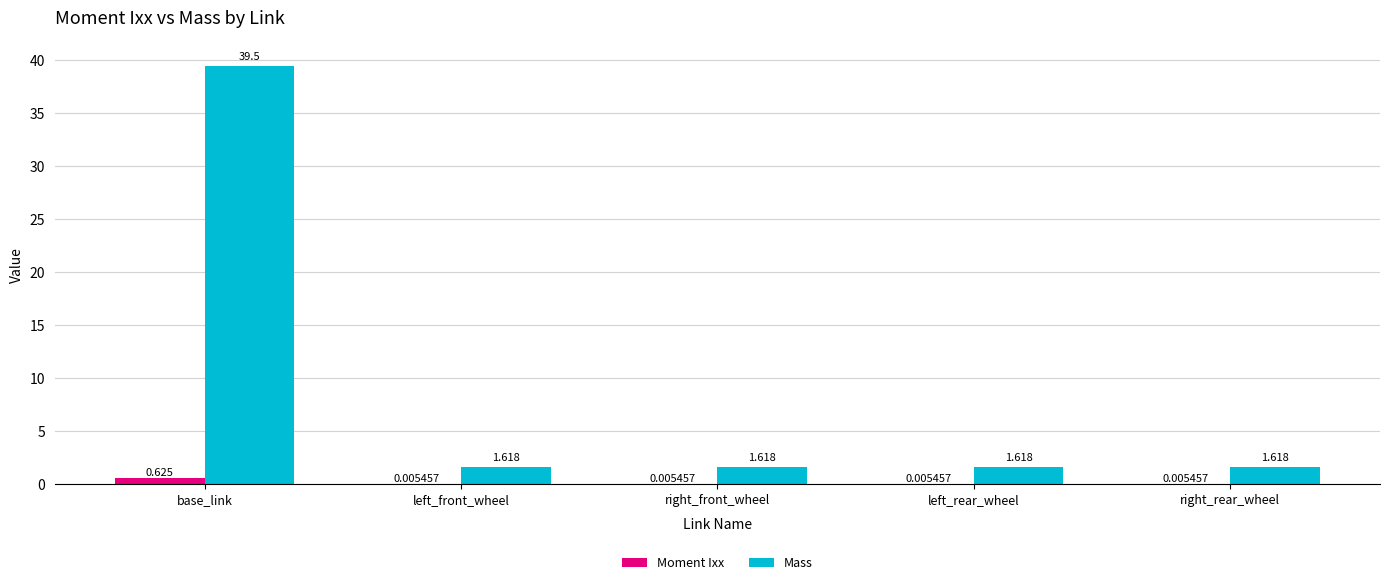

Which series has the largest range (max minus min)?

Mass